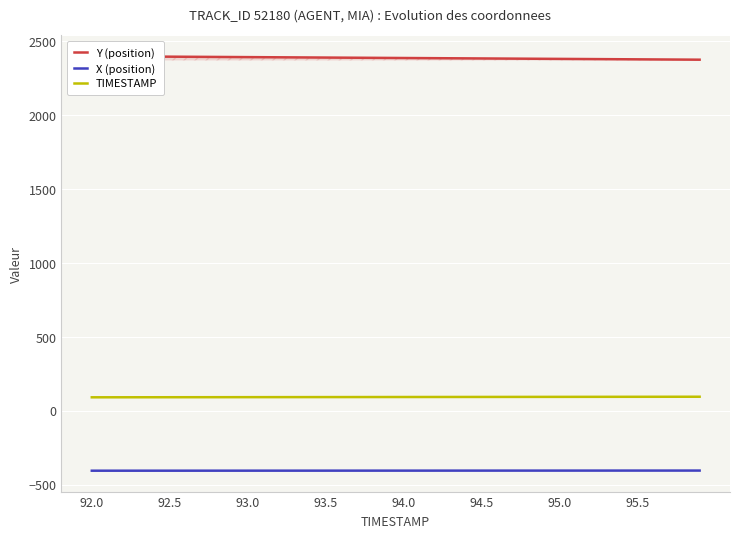

What is the value of the X (position) point at the 32nd from the left?

-404.0